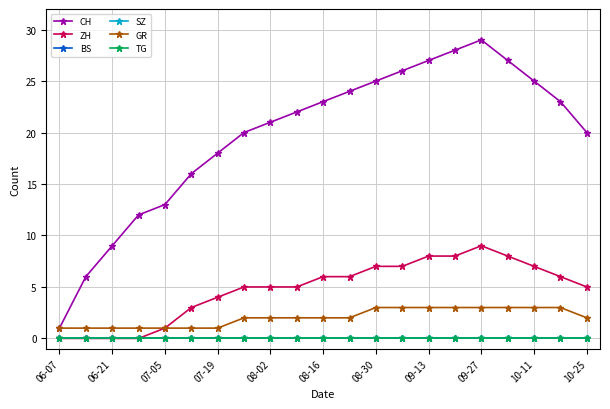

True or false: TG and ZH intersect in this chart.

False